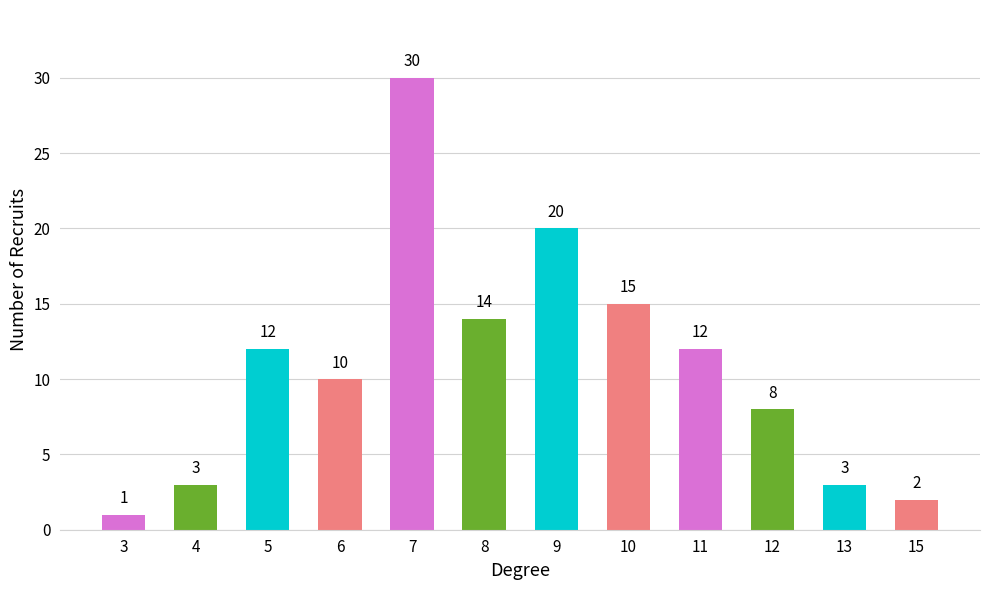

True or false: the data shows 10 at 6.

True